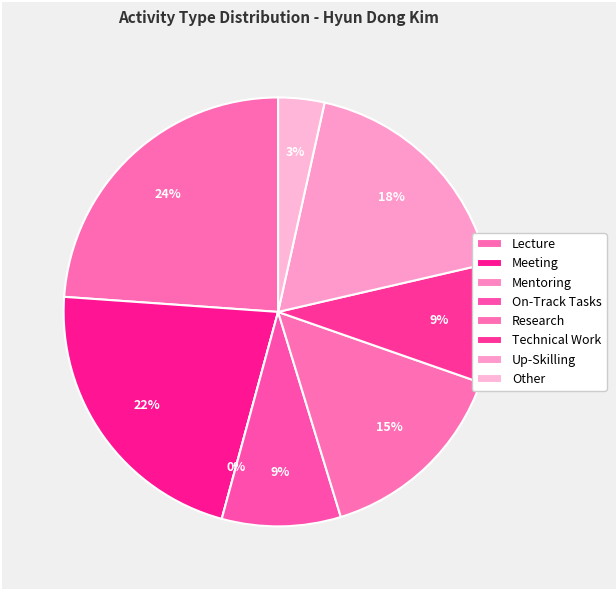

Does any single category account for the majority?

No